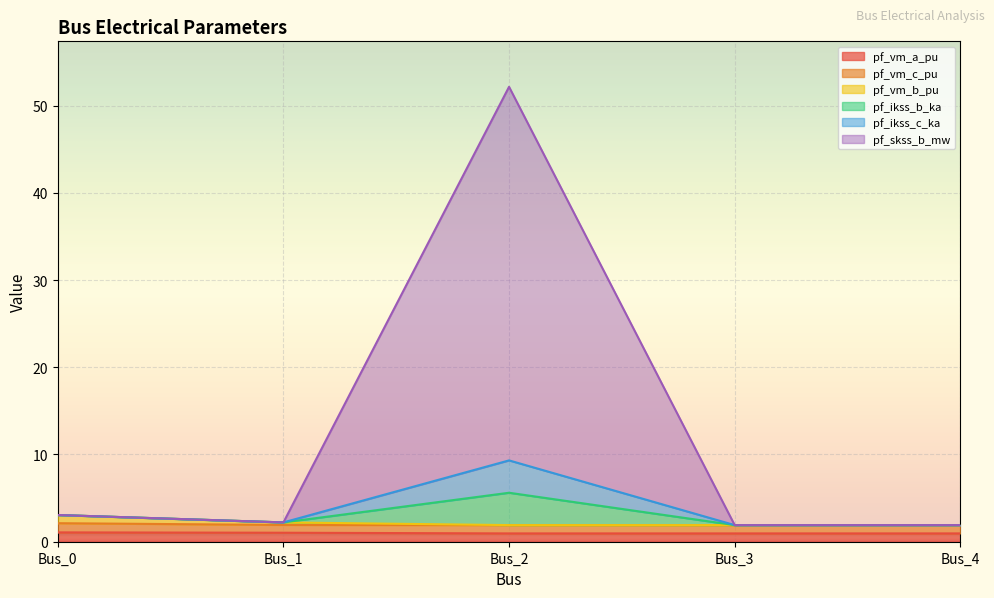

List the labels in order of pf_ikss_b_ka value, smallest first.

Bus_3, Bus_4, Bus_1, Bus_0, Bus_2